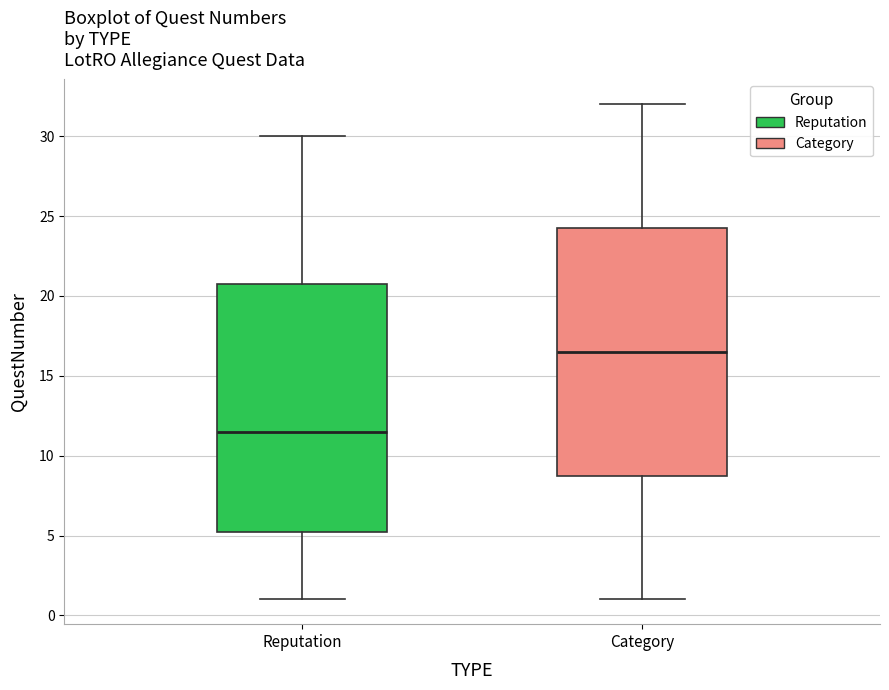

Which box's median line is the lowest?

Reputation